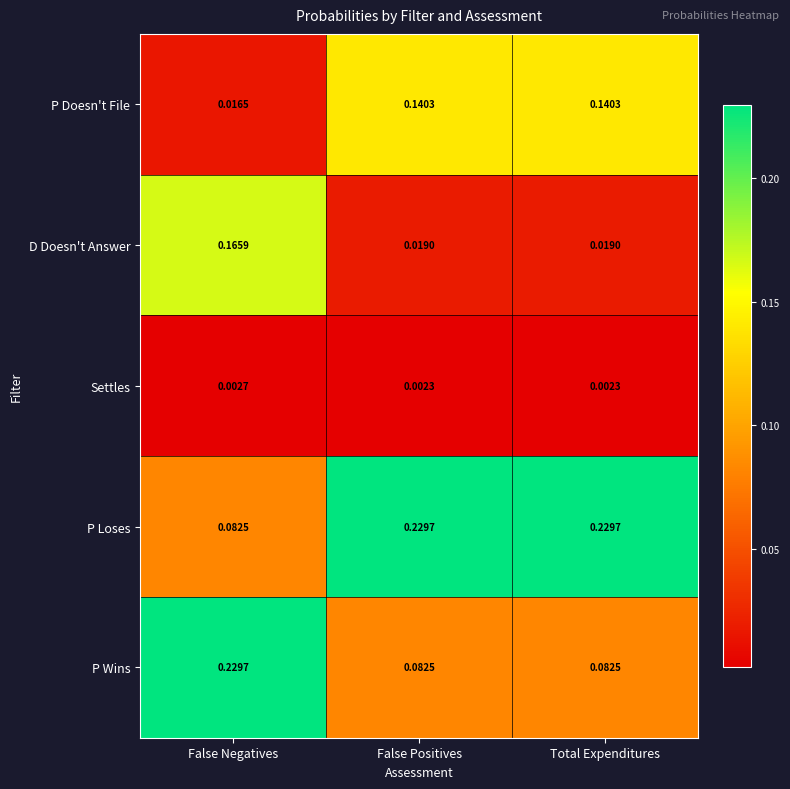

List the series in order of their overall mean, lowest first.

Settles, D Doesn't Answer, P Doesn't File, P Wins, P Loses